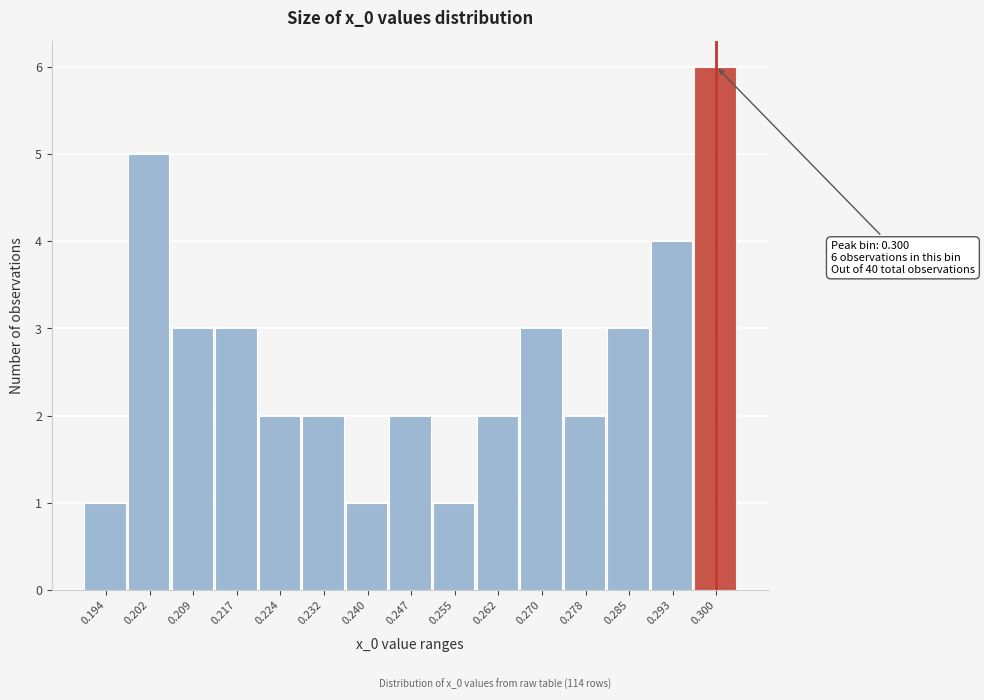

Which range on the x-axis has the tallest bar?

0.297 to 0.304